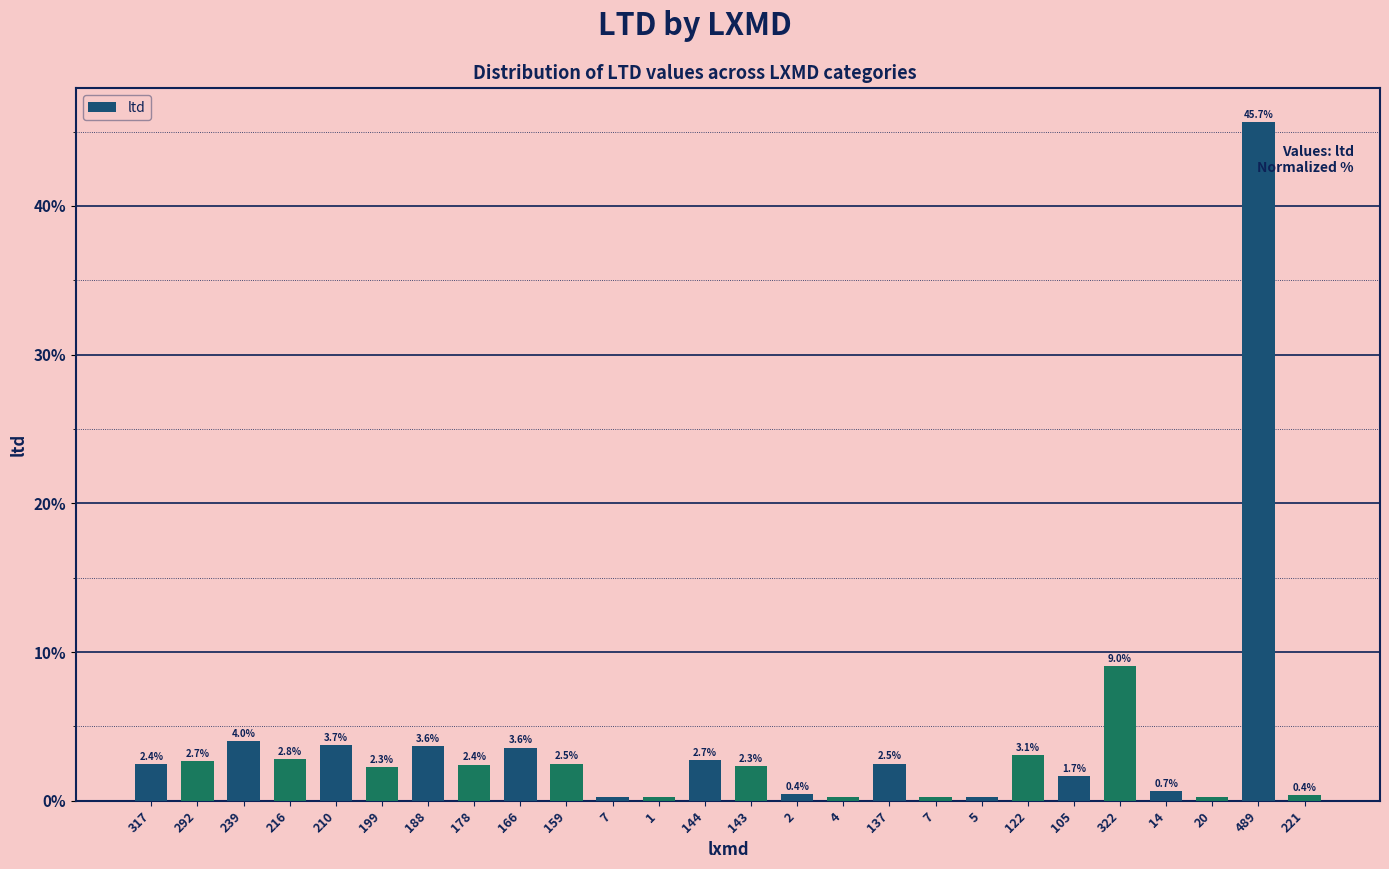

Are the bars grouped side by side (vs. stacked)?

No